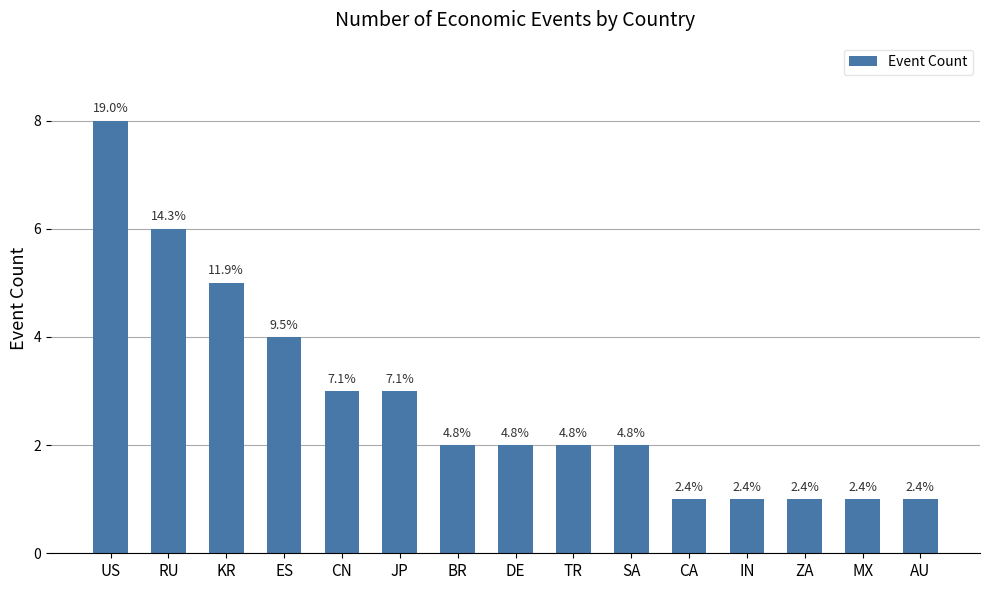

Are the bars horizontal?

No